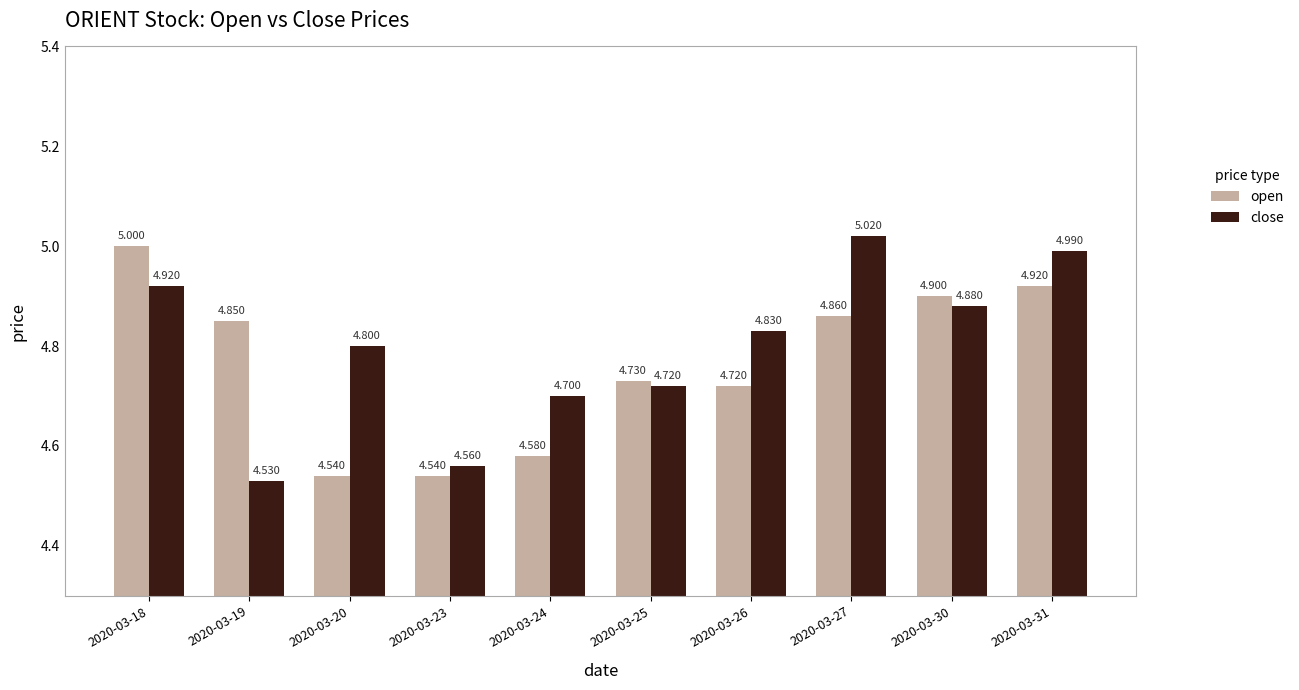

What are all the series names shown in the legend?

open, close